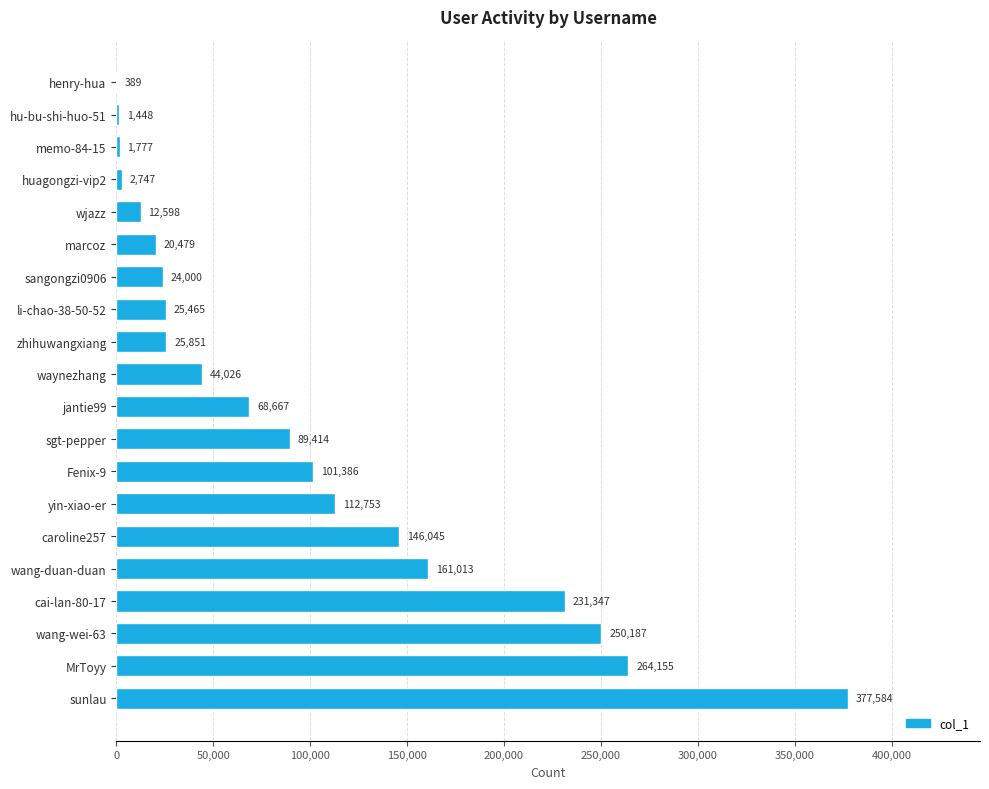

What is the greatest value displayed?

377584